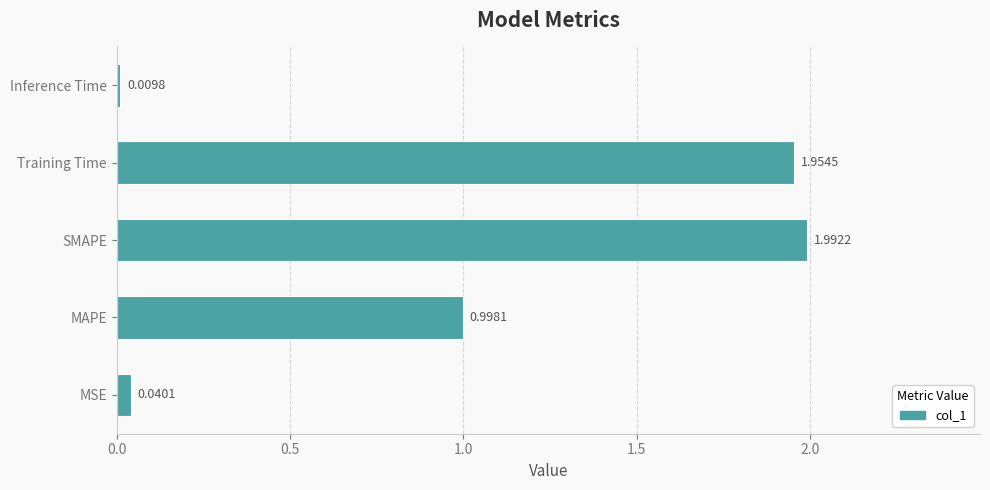

List the labels in order of value, largest first.

SMAPE, Training Time, MAPE, MSE, Inference Time